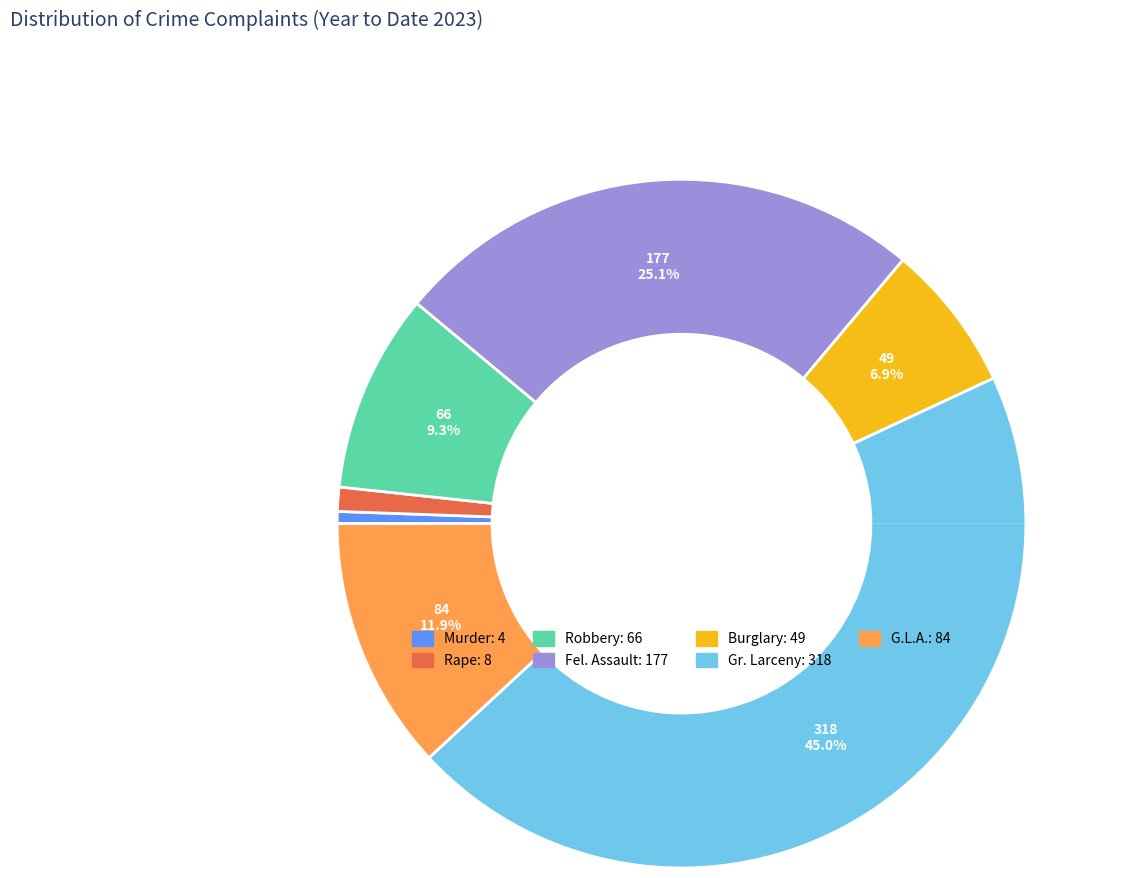

What is the ratio of the value at G.L.A. to the value at Murder?

21.0